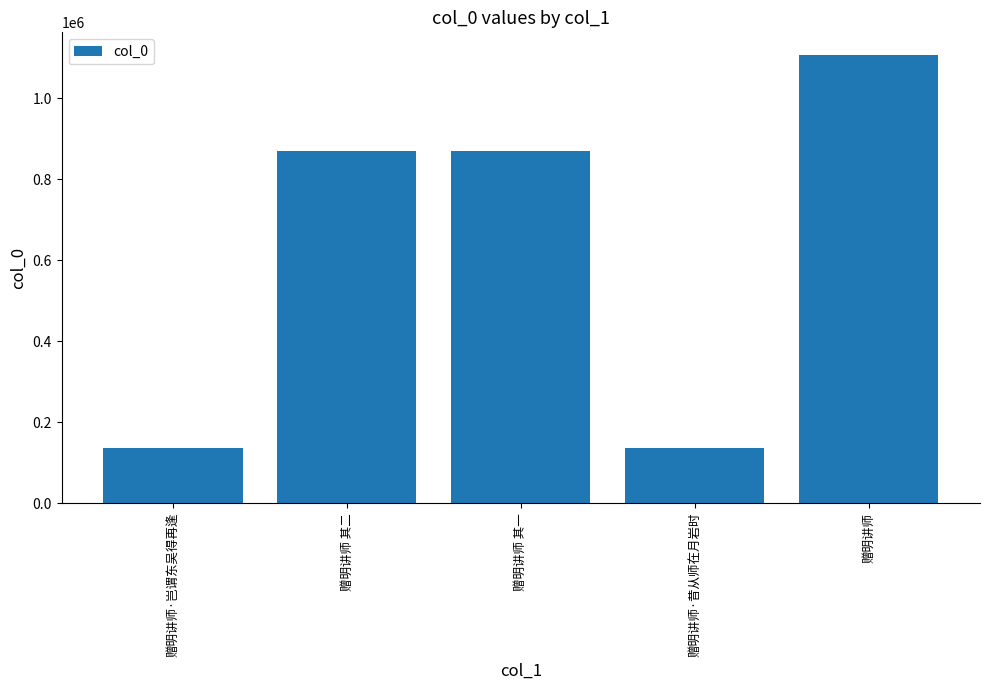

What is the maximum value shown in the chart?

1107845